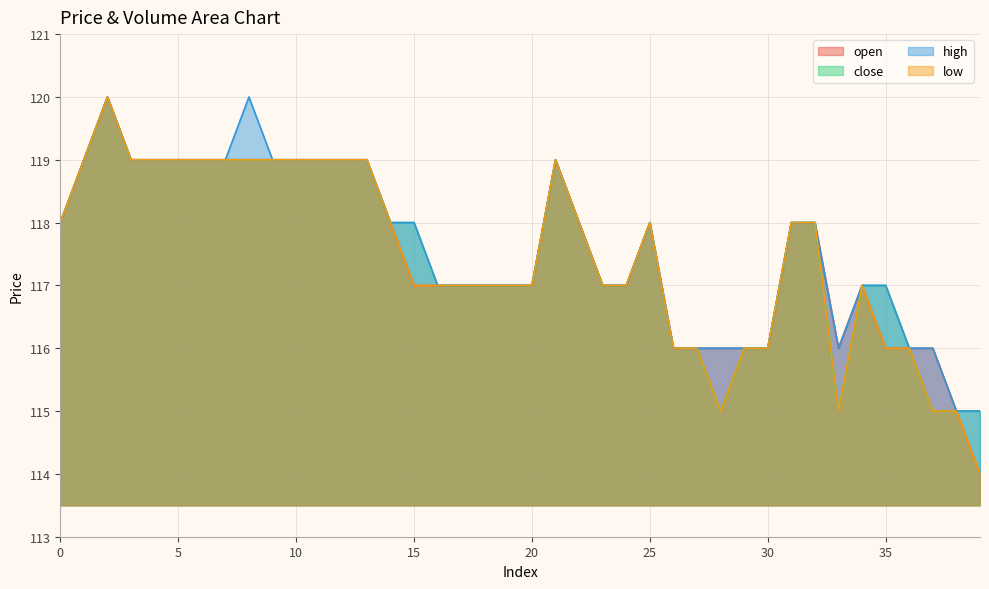

Reading right to left, extract all data points from this chart.

open: 114	115	116	116	116	117	116	118	118	116	116	116	116	116	118	117	117	118	119	117	117	117	117	117	117	118	119	119	119	119	119	119	119	119	119	119	119	120	119	118
close: 115	115	115	116	117	117	115	118	118	116	116	115	116	116	118	117	117	118	119	117	117	117	117	117	118	118	119	119	119	119	119	119	119	119	119	119	119	120	119	118
high: 115	115	116	116	117	117	116	118	118	116	116	116	116	116	118	117	117	118	119	117	117	117	117	117	118	118	119	119	119	119	119	120	119	119	119	119	119	120	119	118
low: 114	115	115	116	116	117	115	118	118	116	116	115	116	116	118	117	117	118	119	117	117	117	117	117	117	118	119	119	119	119	119	119	119	119	119	119	119	120	119	118